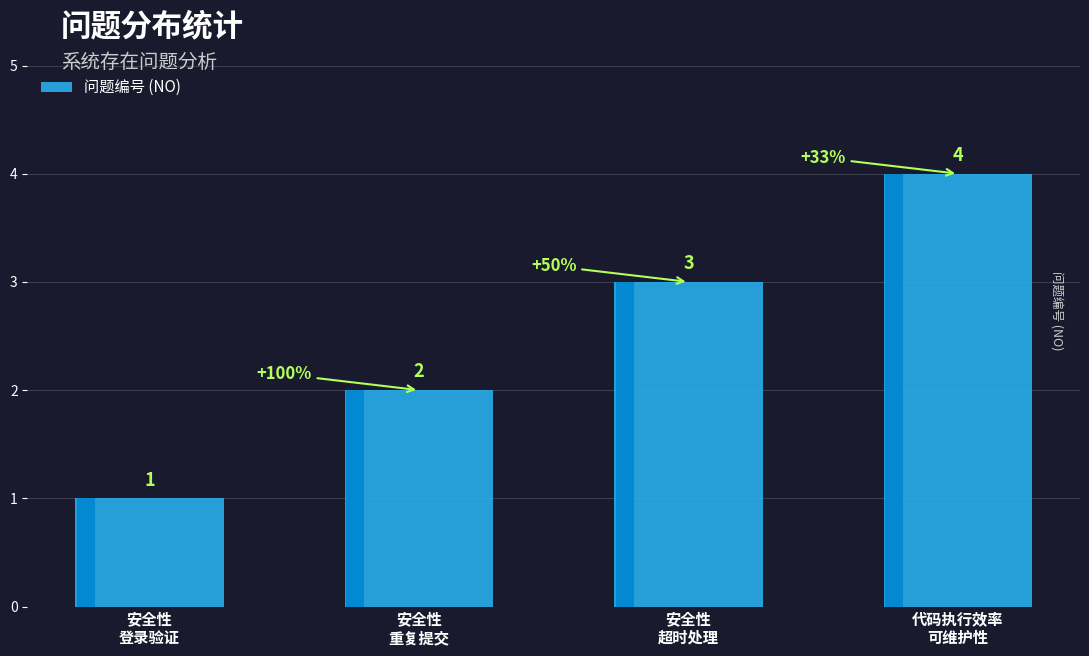

Rank the categories by value from highest to lowest.

代码执行效率
可维护性, 安全性
超时处理, 安全性
重复提交, 安全性
登录验证